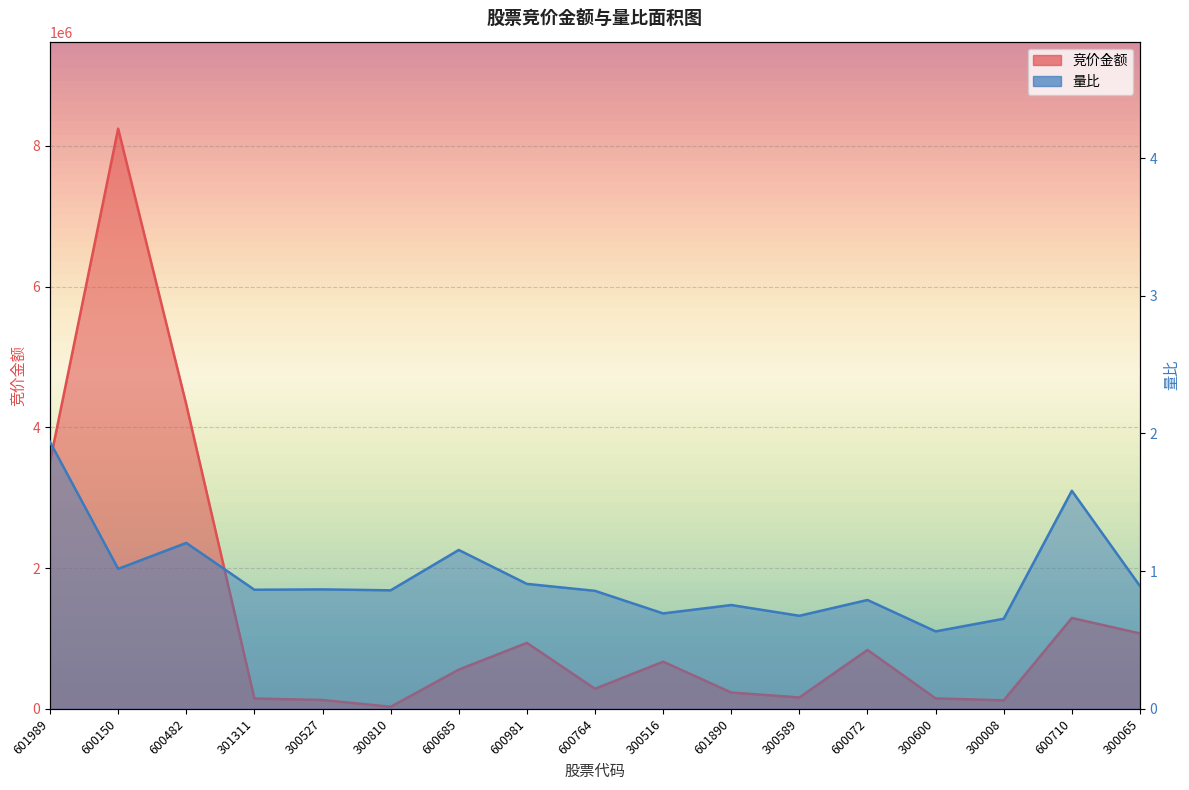

Where is 量比 nearest to the value 1?

600150